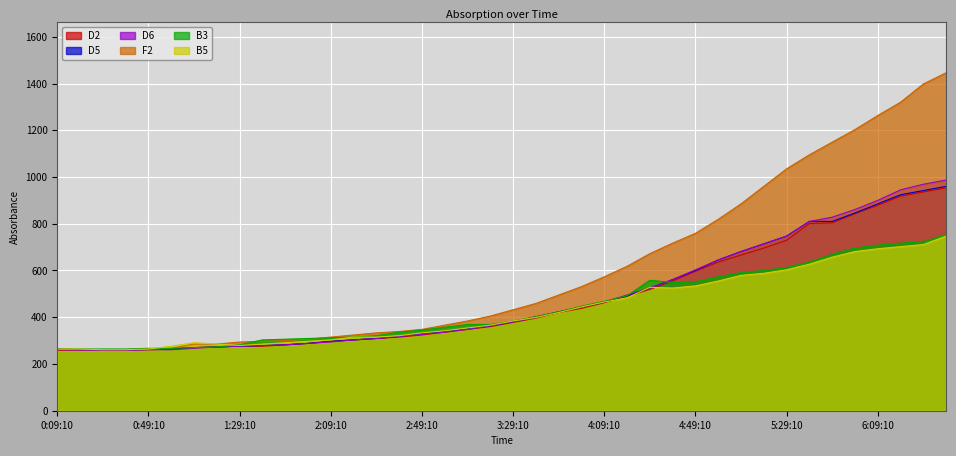

Count the number of categories in the chart.

40